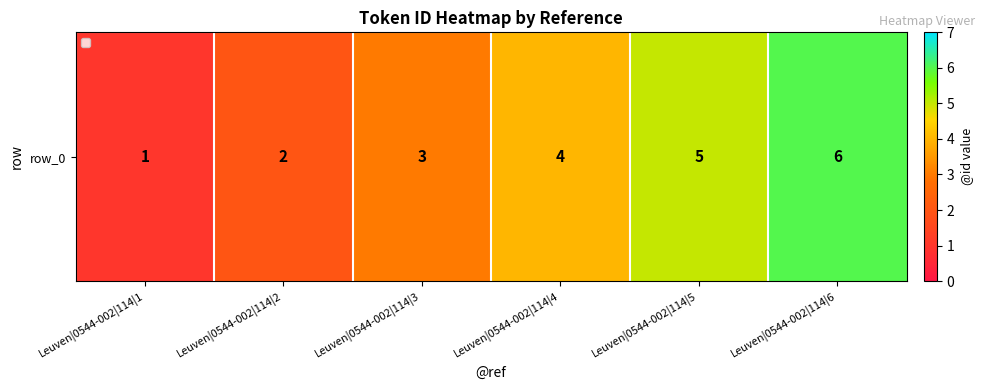

Is it true that the value at Leuven|0544-002|114|1 is 1?

False